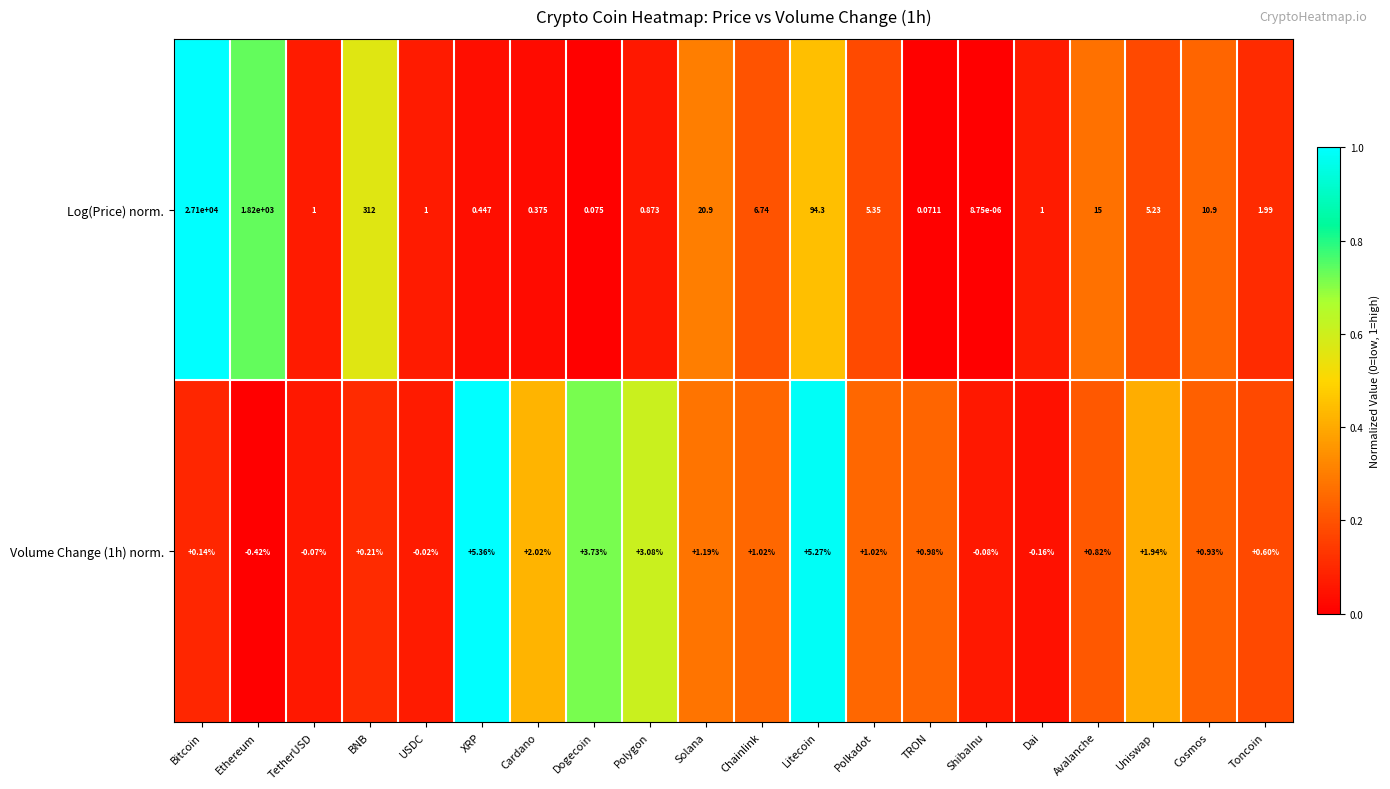

Which series has the largest range (max minus min)?

Log(Price) norm.